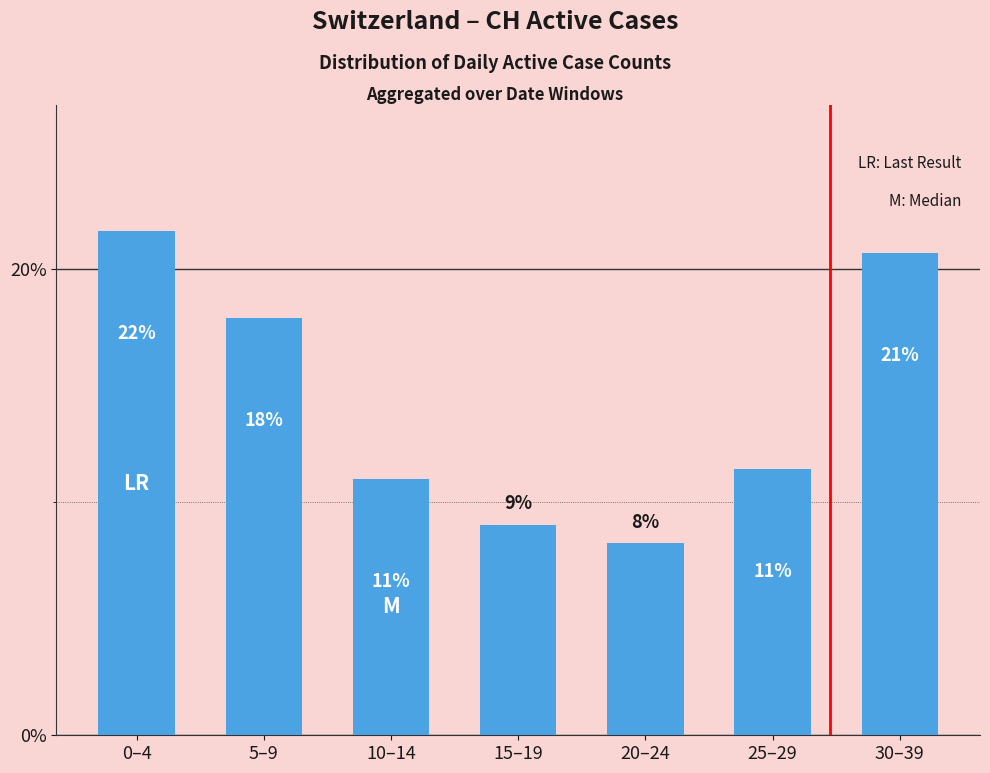

At which category does the chart reach its minimum across all series?

20–24